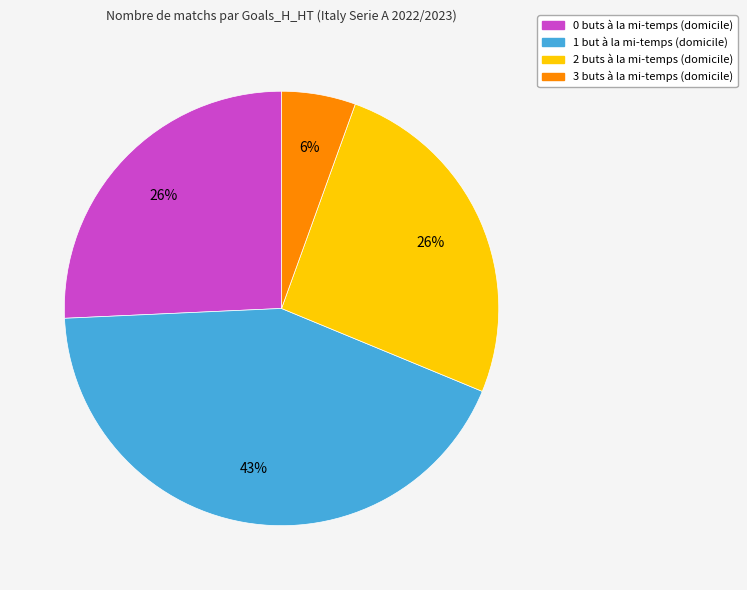

Combined, do 1 and 0 account for over 50%?

Yes